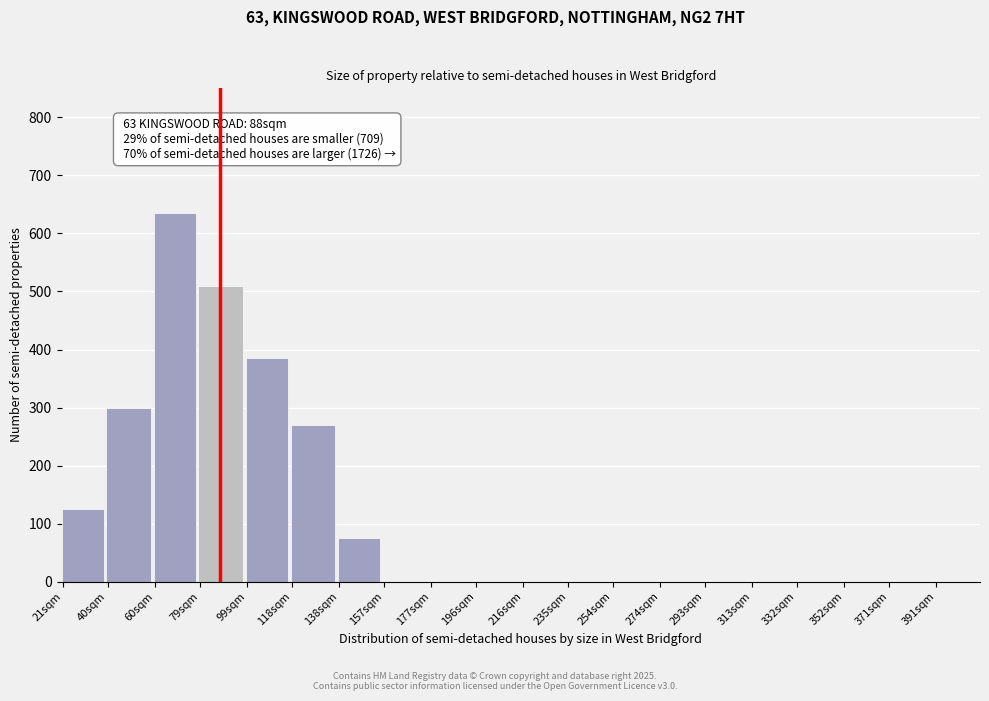

Reading left to right, extract all data points from this chart.

21sqm=125	40sqm=300	60sqm=635	79sqm=510	99sqm=385	118sqm=270	138sqm=75	157sqm=0	177sqm=0	196sqm=0	216sqm=0	235sqm=0	254sqm=0	274sqm=0	293sqm=0	313sqm=0	332sqm=0	352sqm=0	371sqm=0	391sqm=0